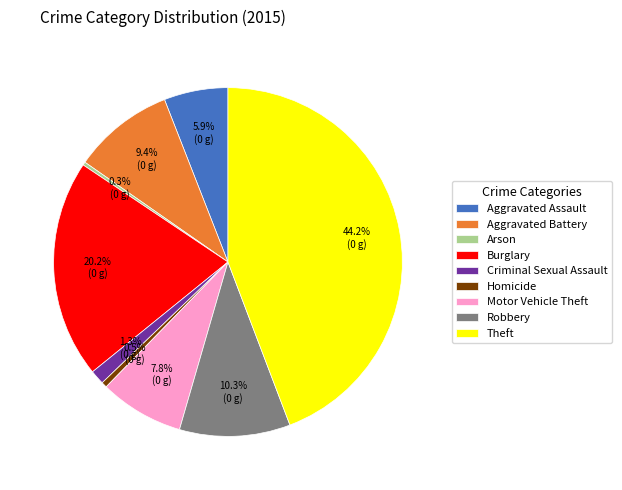

What is the ratio of the value at Motor Vehicle Theft to the value at Homicide?

15.1